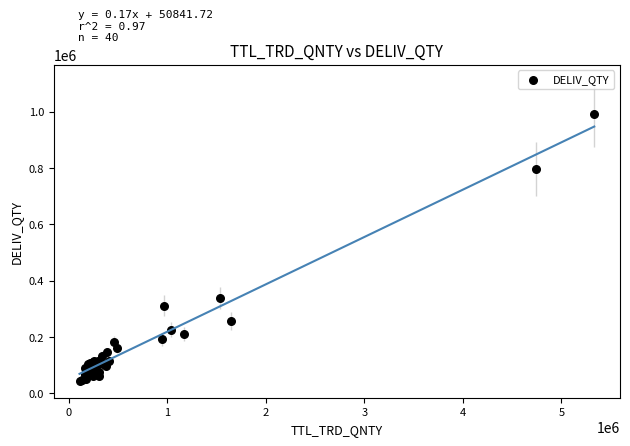

What Y value in the scatter plot is closest to 518238?

338505